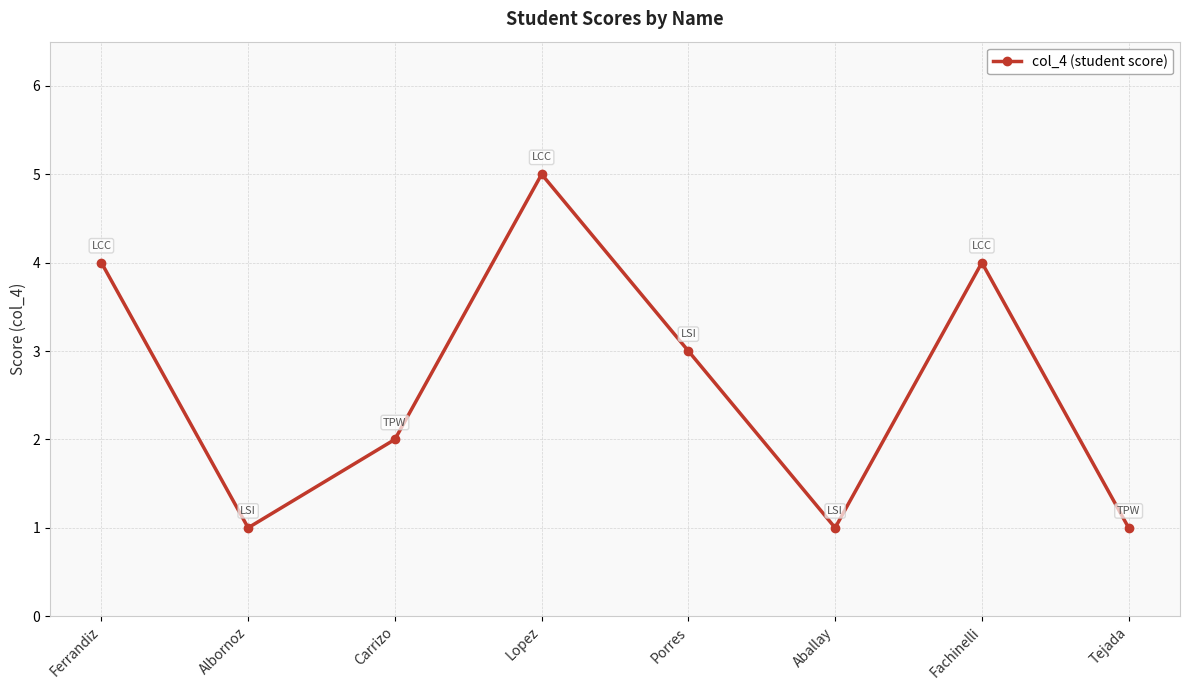

What is the change in value from Porres to Tejada?

-2